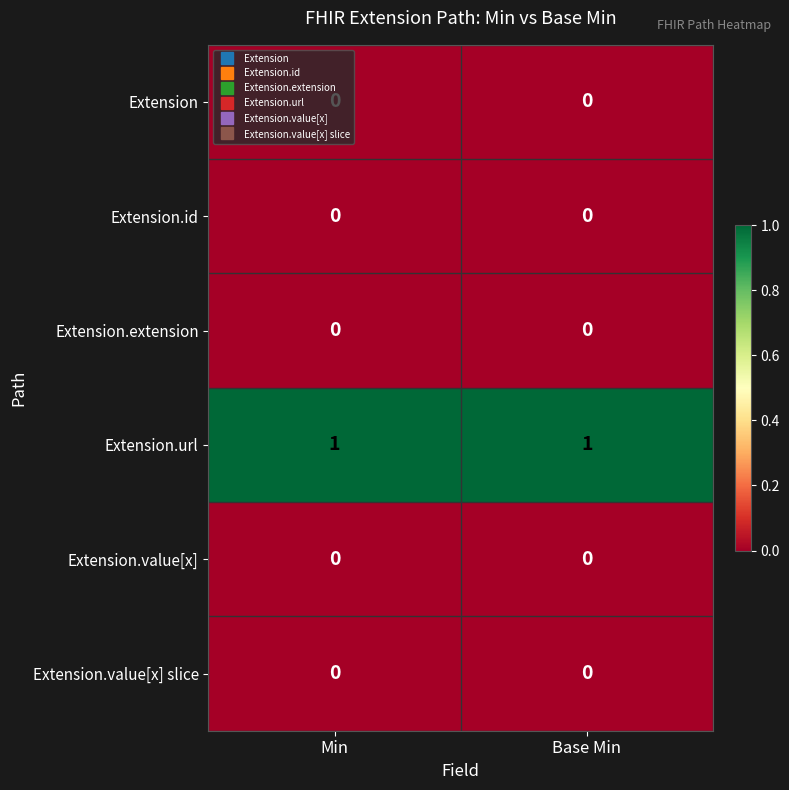

Which series has the largest total across all categories?

Extension.url